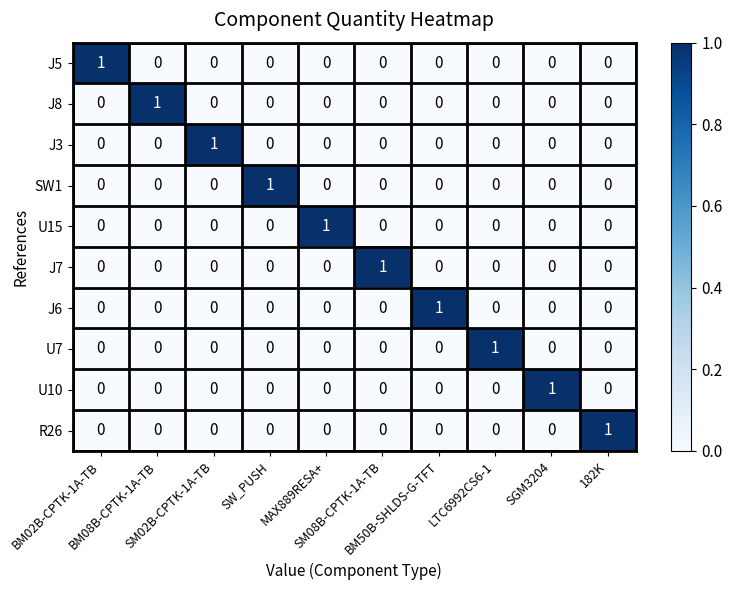

How many distinct data groups are displayed?

10